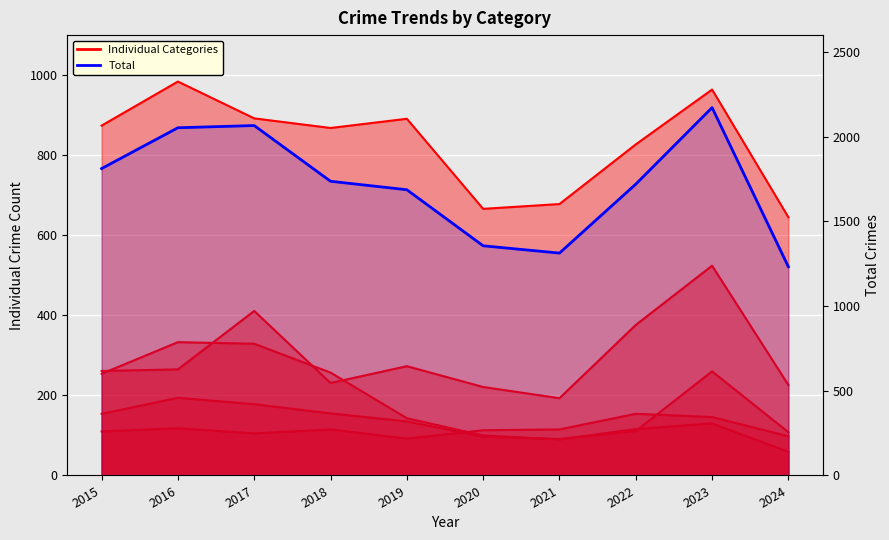

List the labels in order of Total value, largest first.

2023, 2017, 2016, 2015, 2018, 2022, 2019, 2020, 2021, 2024